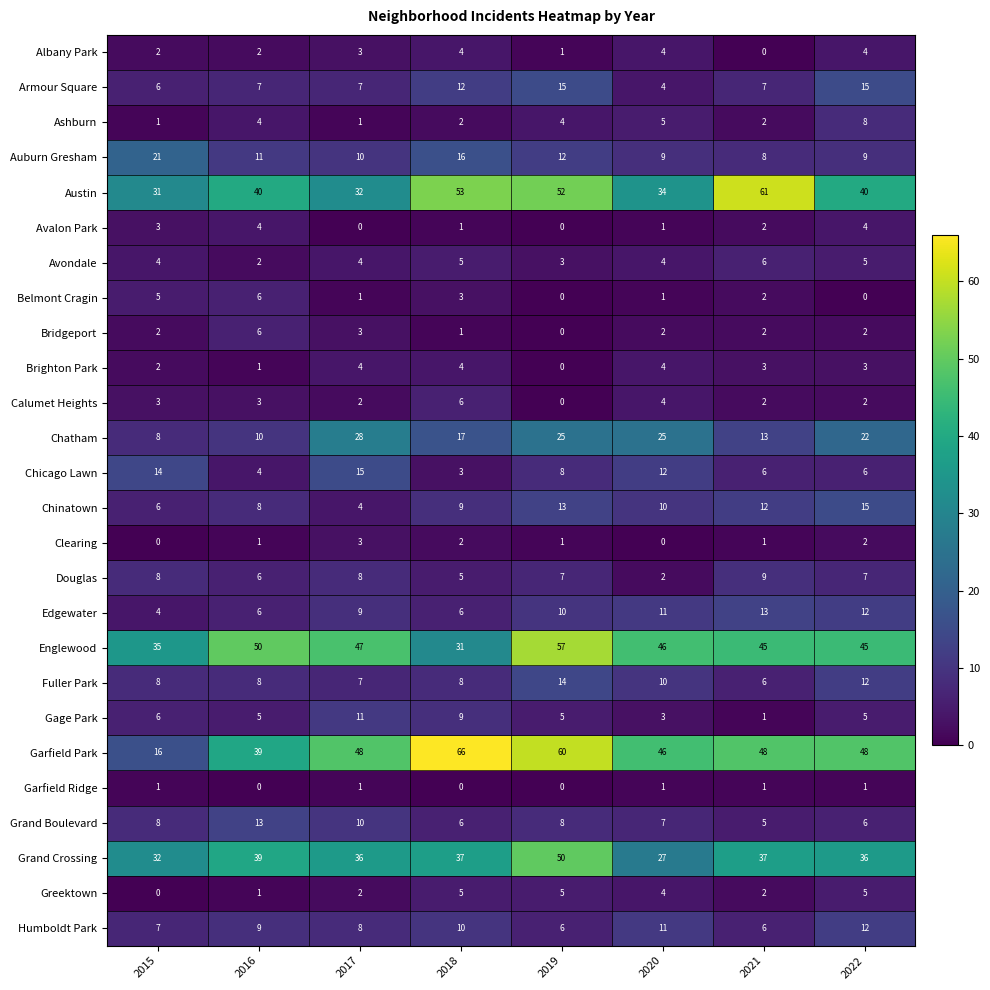

What is the highest value of the Edgewater series?

13